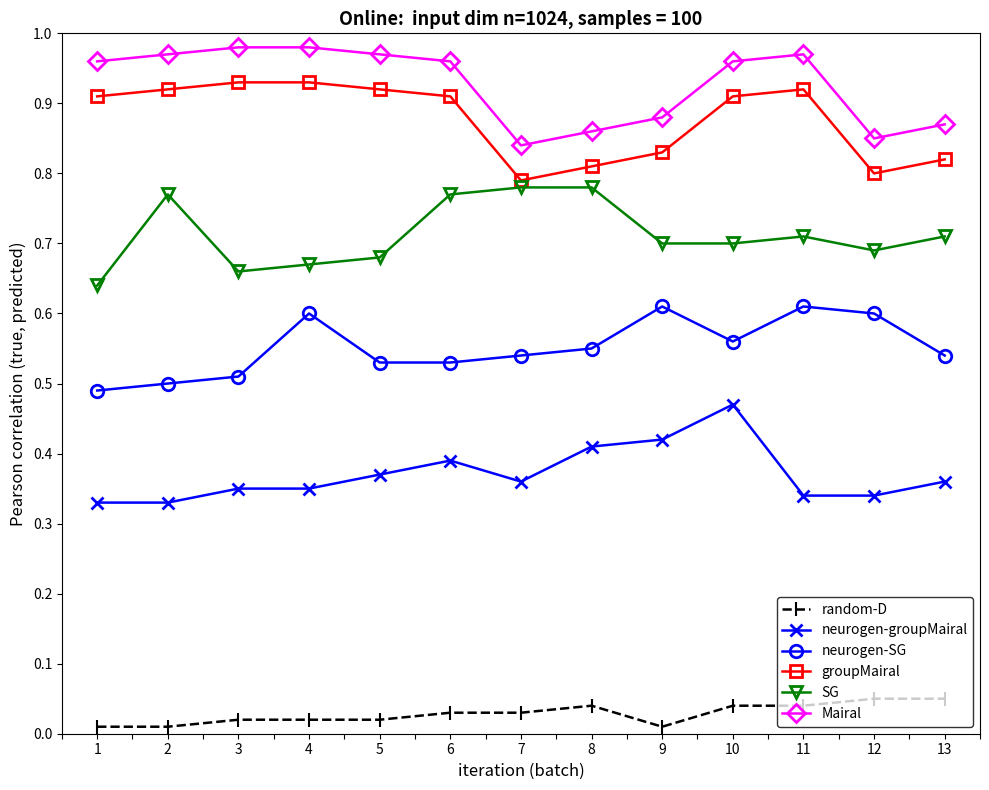

How many lines are shown in the chart?

6